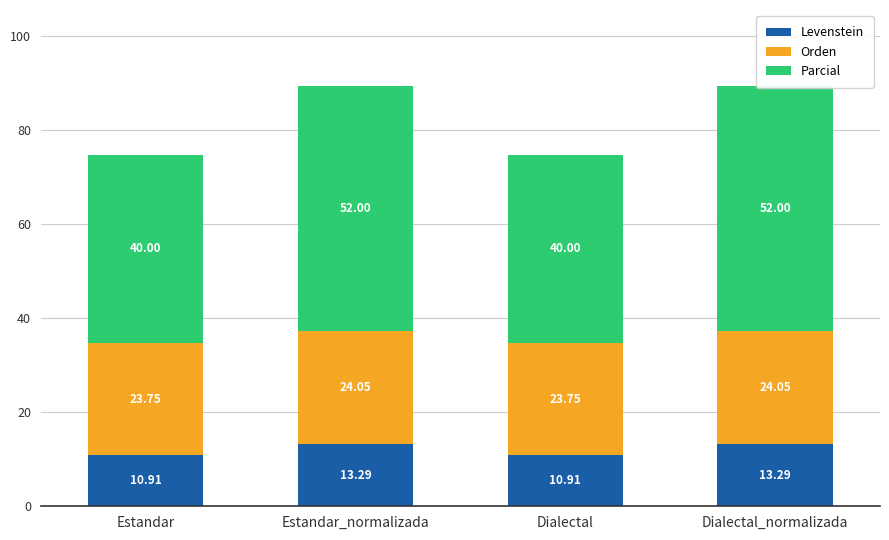

What is the approximate value of Orden at Dialectal_normalizada?

24.1